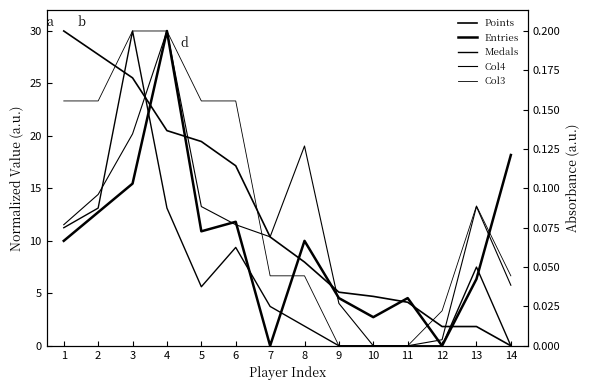

How many series are shown in this chart?

5